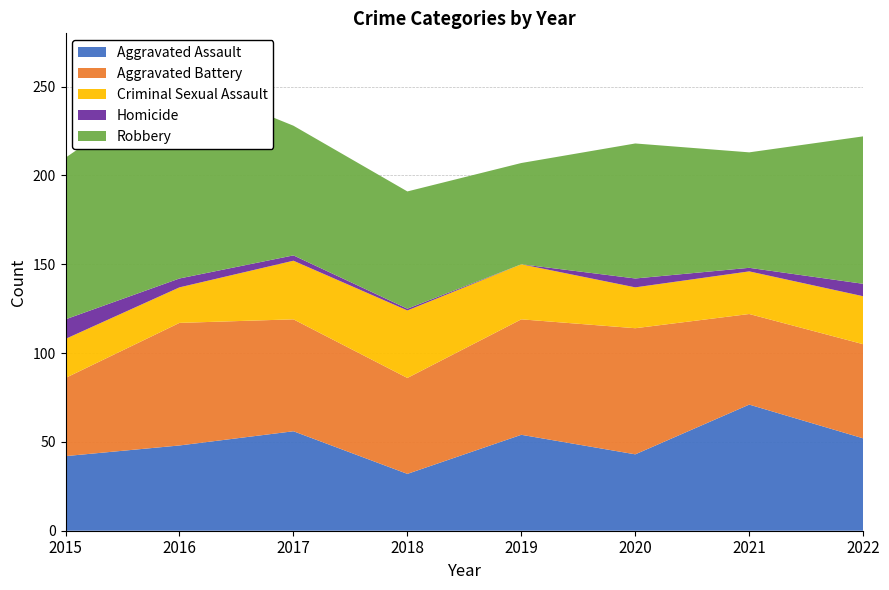

Reading left to right, transcribe all the data shown in this chart.

Aggravated Assault: 2015=42	2016=48	2017=56	2018=32	2019=54	2020=43	2021=71	2022=52
Aggravated Battery: 2015=44	2016=69	2017=63	2018=54	2019=65	2020=71	2021=51	2022=53
Criminal Sexual Assault: 2015=22	2016=20	2017=33	2018=38	2019=31	2020=23	2021=24	2022=27
Homicide: 2015=11	2016=5	2017=3	2018=1	2019=0	2020=5	2021=2	2022=7
Robbery: 2015=91	2016=112	2017=73	2018=66	2019=57	2020=76	2021=65	2022=83